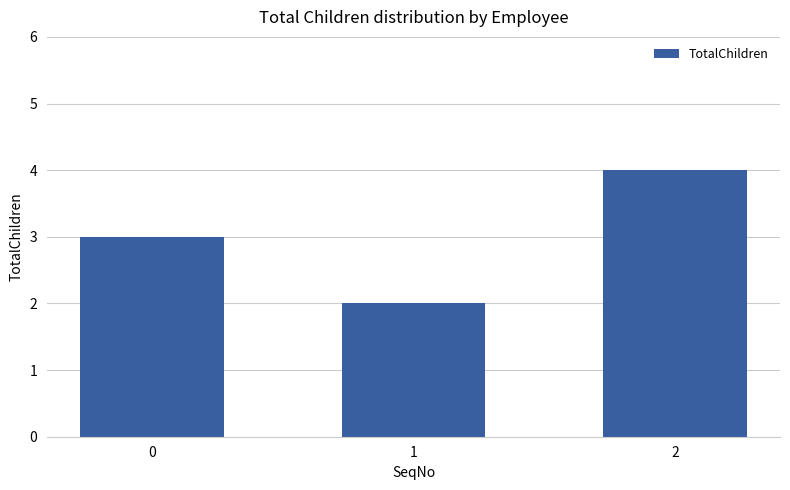

Does the chart contain stacked bars?

No